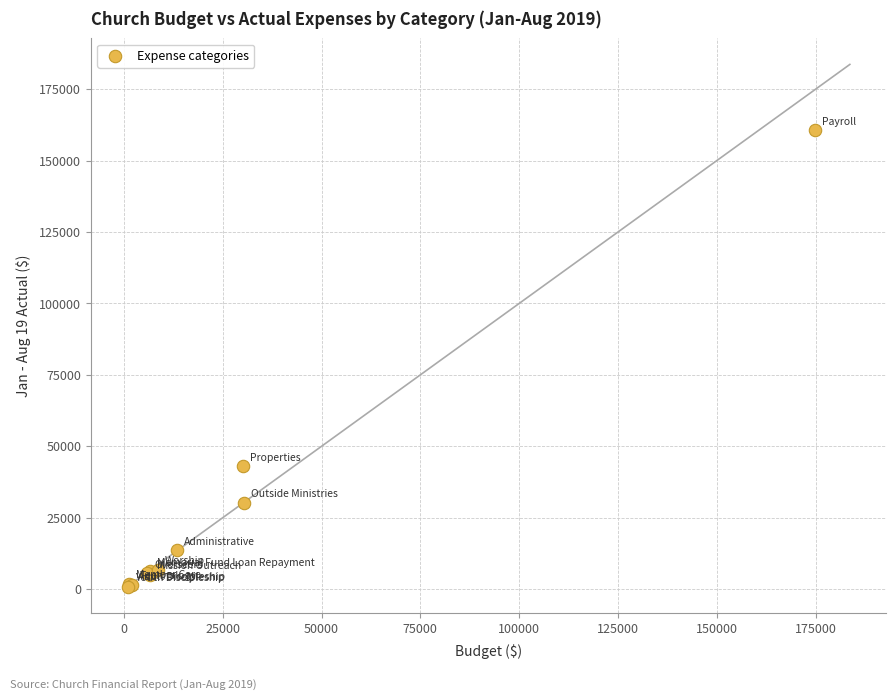

What Y value in the scatter plot is closest to 80741?

42980.9